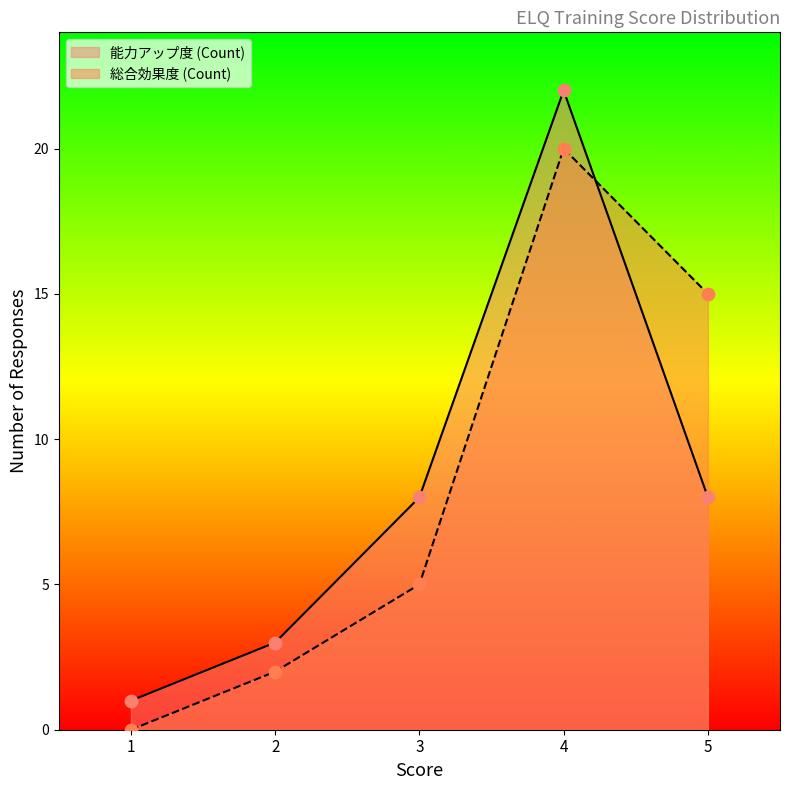

Is the value of 能力アップ度 (Count) at 3 greater than the value of 総合効果度 (Count) at 3?

Yes